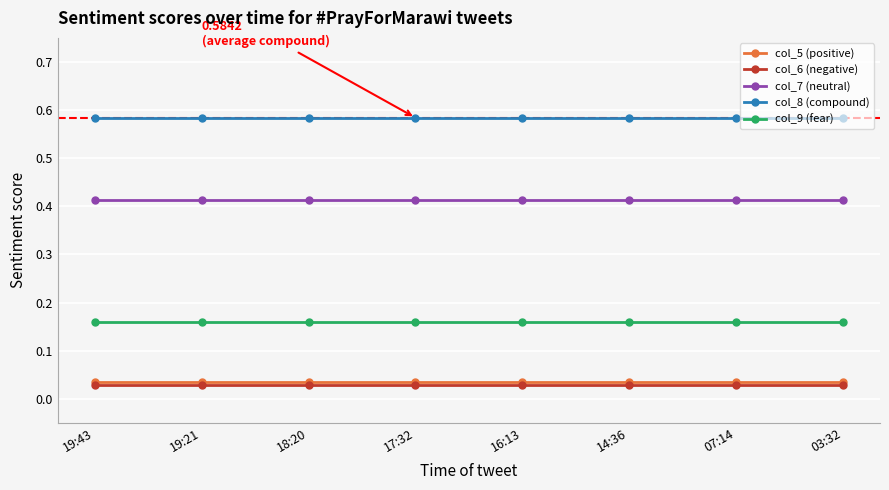

Is it true that col_8 (compound) equals 0.3 at 17:32?

False